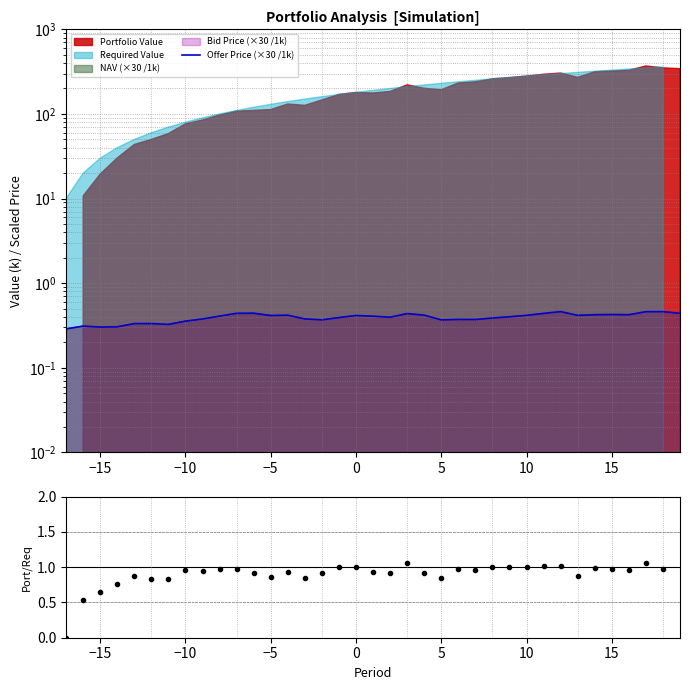

Reading right to left, what are all the values shown in this chart?

0.4	0.5	0.5	0.4	0.4	0.4	0.4	0.5	0.4	0.4	0.4	0.4	0.4	0.4	0.4	0.4	0.4	0.4	0.4	0.4	0.4	0.4	0.4	0.4	0.4	0.4	0.4	0.4	0.4	0.4	0.3	0.3	0.3	0.3	0.3	0.3	0.3